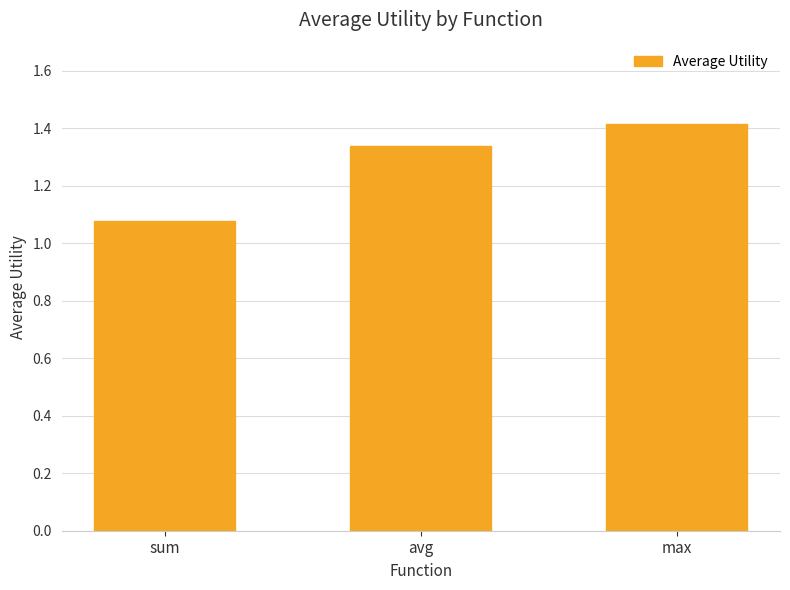

True or false: the data shows 1.9 at max.

False